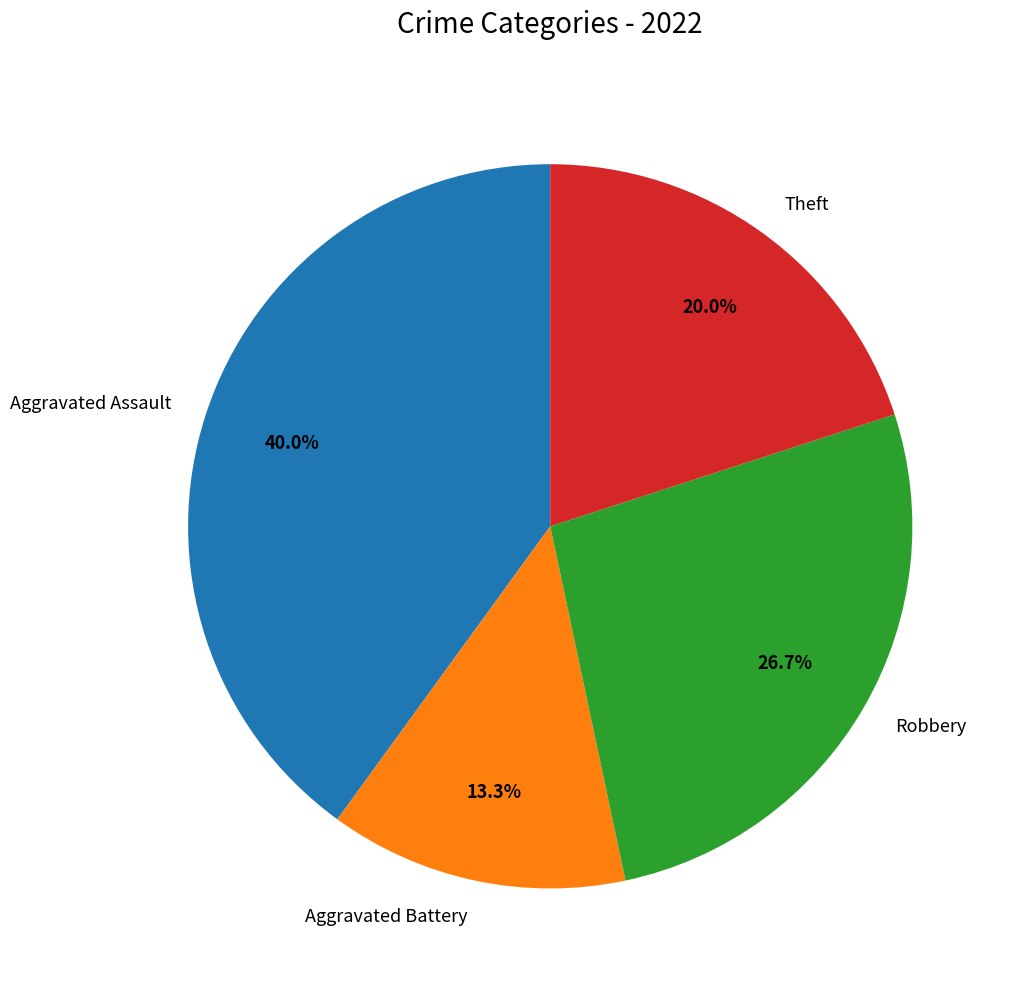

Does Robbery account for over 50% of the chart?

No